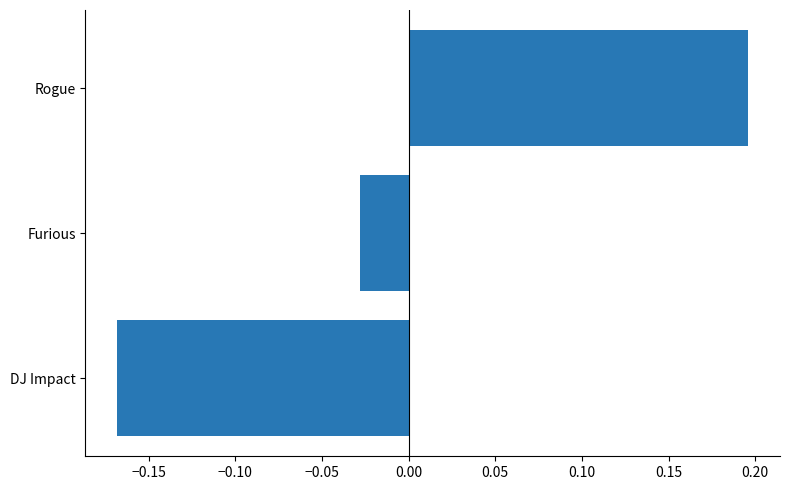

Where is the data nearest to the value 0?

Furious